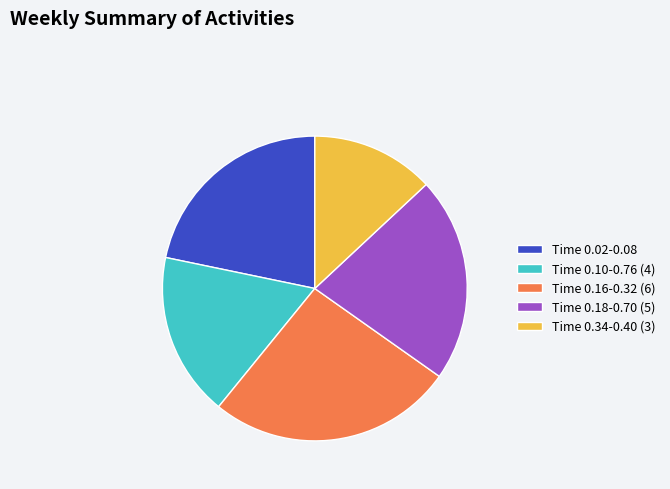

Combined, do Time 0.34-0.40 (3) and Time 0.02-0.08 account for over 50%?

No